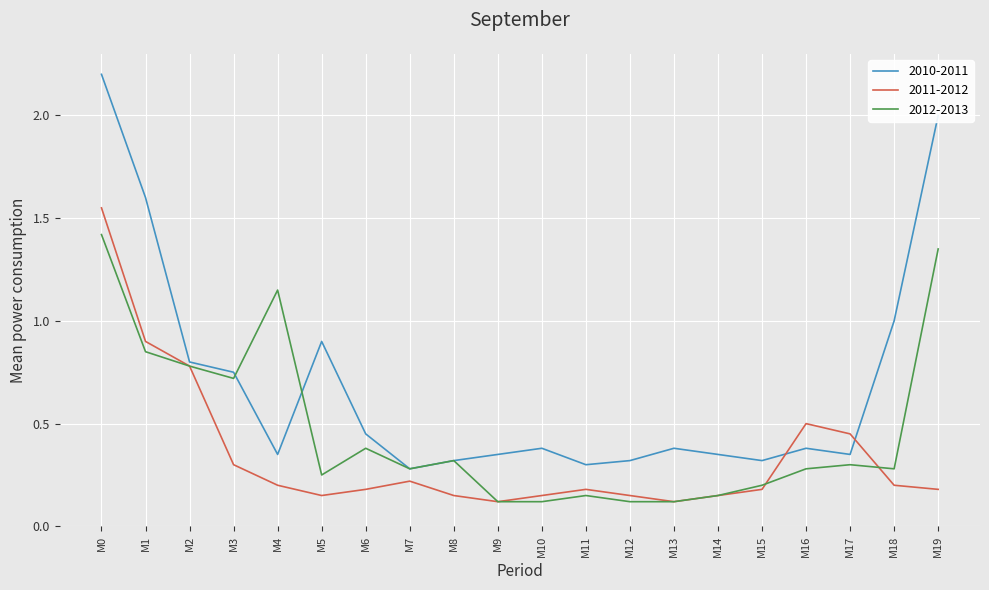

What is the average value of the 2010-2011 series?

0.7